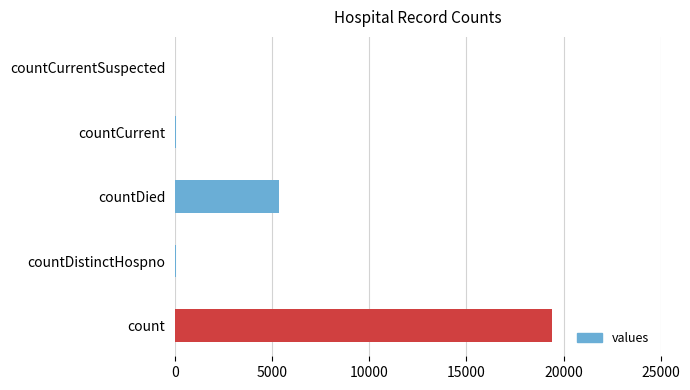

Which category has the highest value across all series?

count